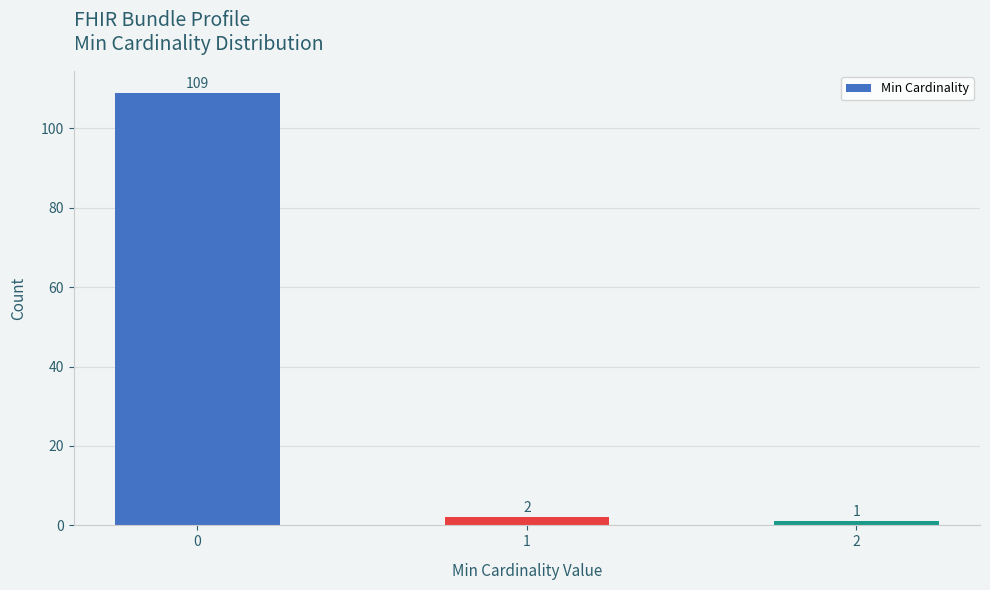

Reading left to right, list all the values displayed in this chart.

109	2	1